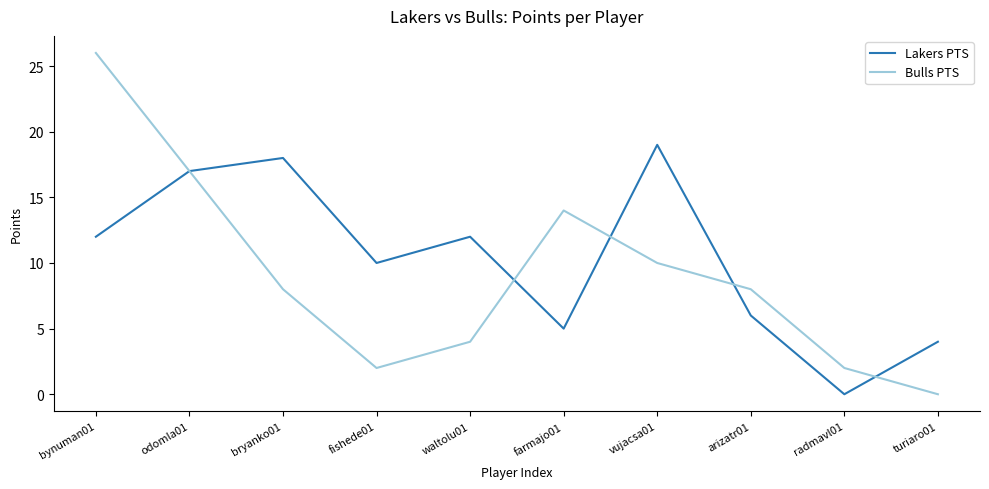

Which series has the largest total across all categories?

Lakers PTS